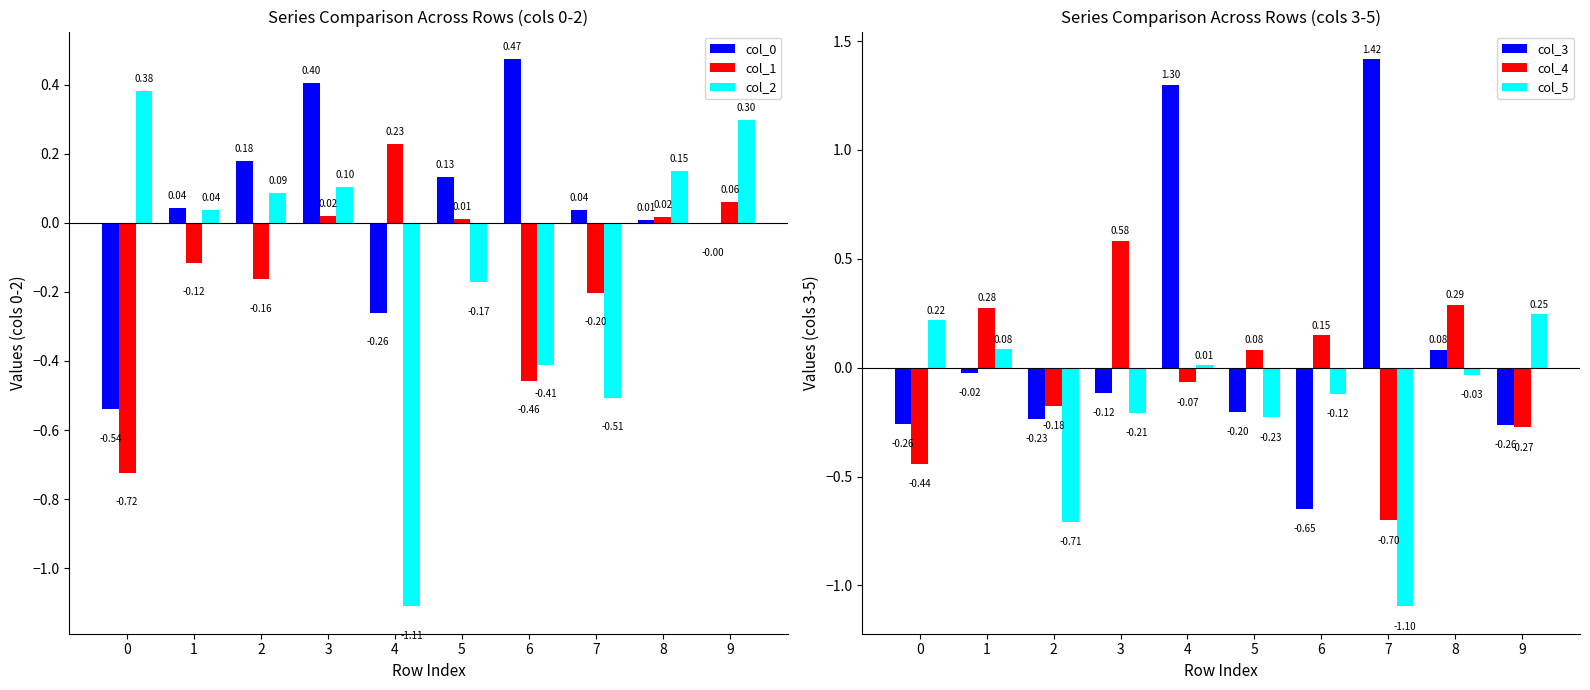

Is it true that col_0 equals 0.4 at 3?

True